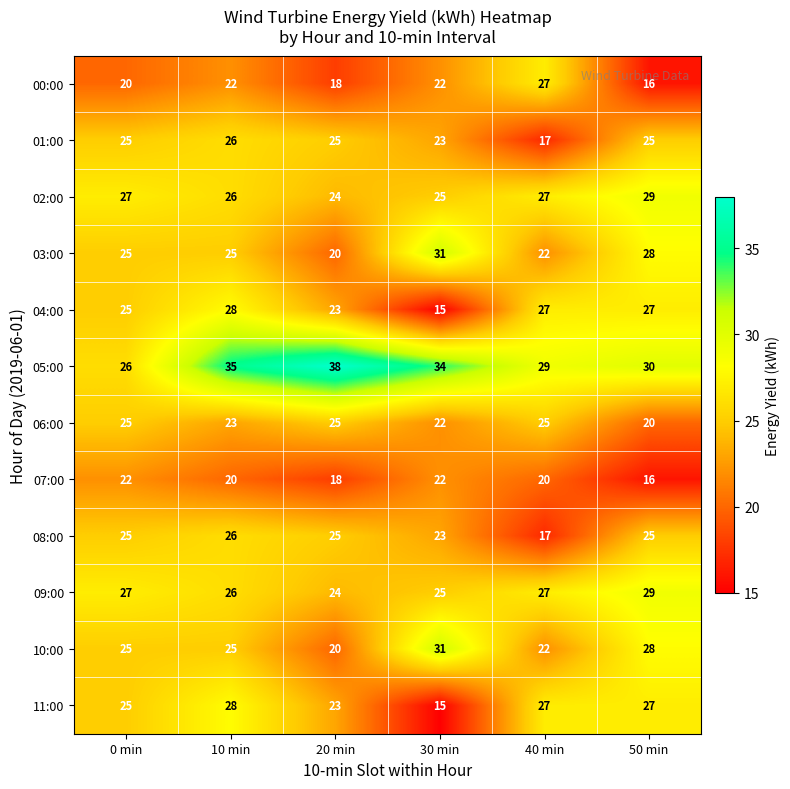

The value of 01:00 at 20 min is 25. True or false?

True